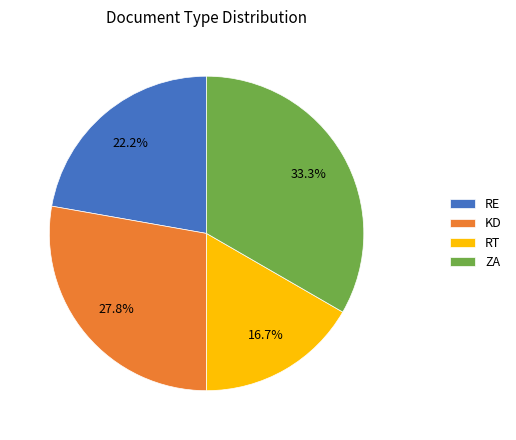

What portion of the pie excludes ZA?

66.7%